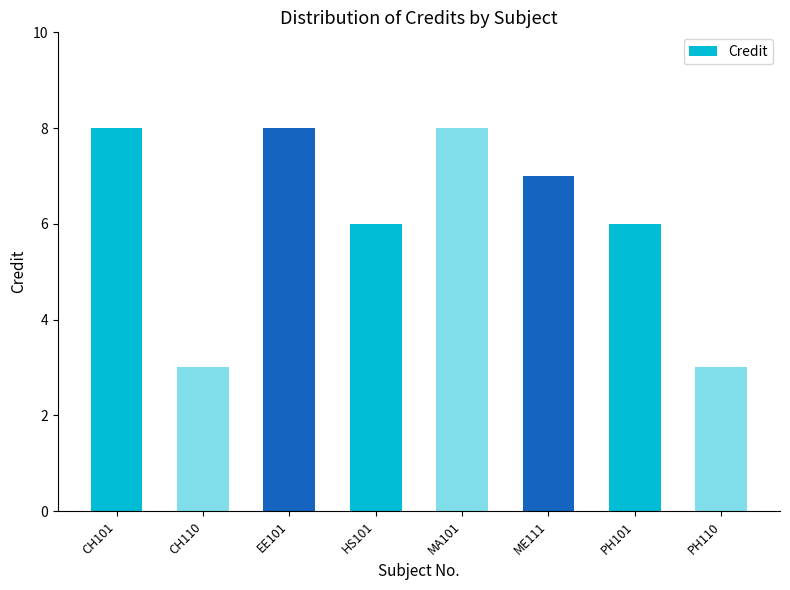

The chart shows a value of 3 at PH110. True or false?

True